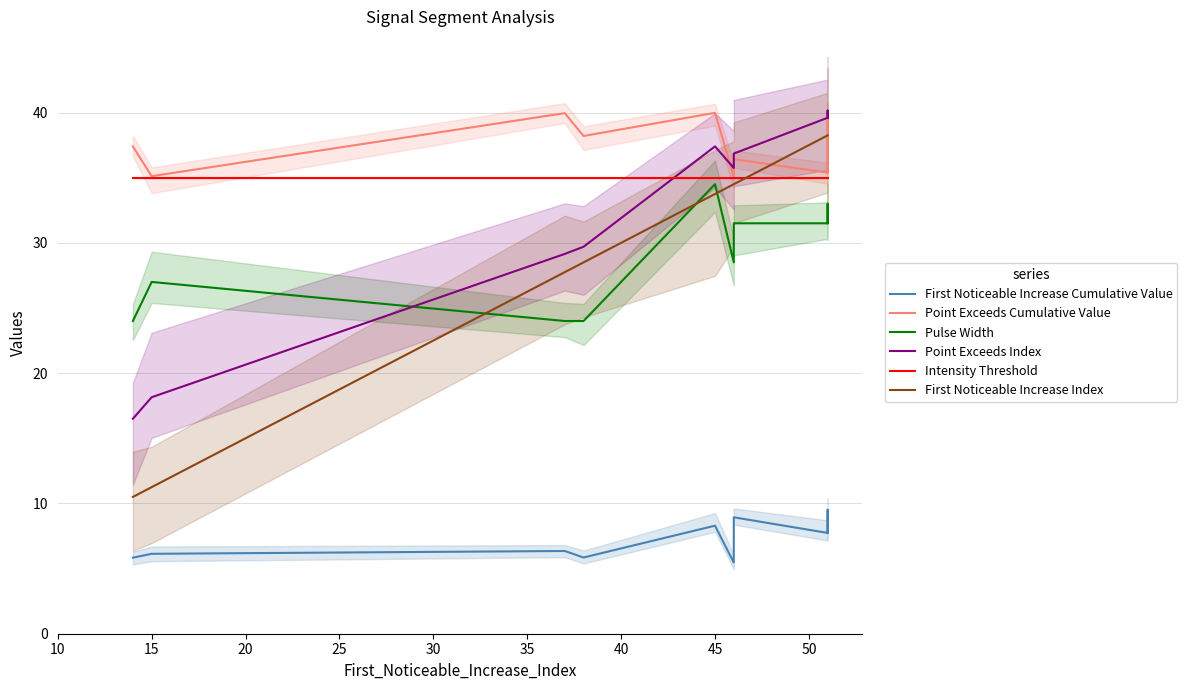

Reading left to right, transcribe all the data shown in this chart.

First Noticeable Increase Cumulative Value: 5.8	6.1	6.3	5.8	8.3	5.5	8.9	7.7	9.5	7.7
Point Exceeds Cumulative Value: 37.4	35.1	40.0	38.2	40.0	35.1	36.4	35.4	39.6	35.4
Pulse Width: 24.0	27.0	24.0	24.0	34.5	28.5	31.5	31.5	33.0	31.5
Point Exceeds Index: 16.5	18.2	29.2	29.7	37.4	35.8	36.9	39.6	40.2	39.6
Intensity Threshold: 35.0	35.0	35.0	35.0	35.0	35.0	35.0	35.0	35.0	35.0
First Noticeable Increase Index: 10.5	11.2	27.8	28.5	33.8	34.5	34.5	38.2	38.2	38.2